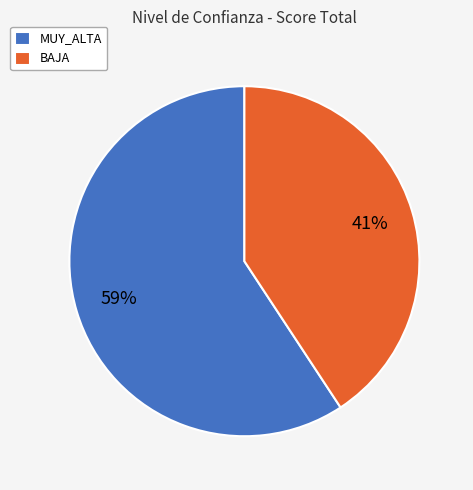

How many slices are in this pie chart?

2